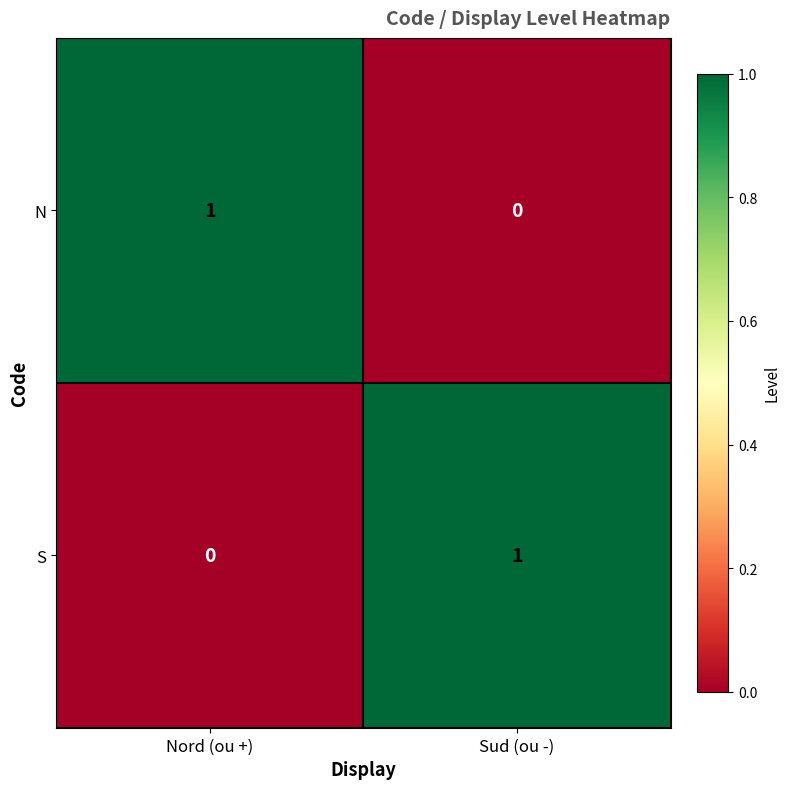

How many series are shown in this chart?

2